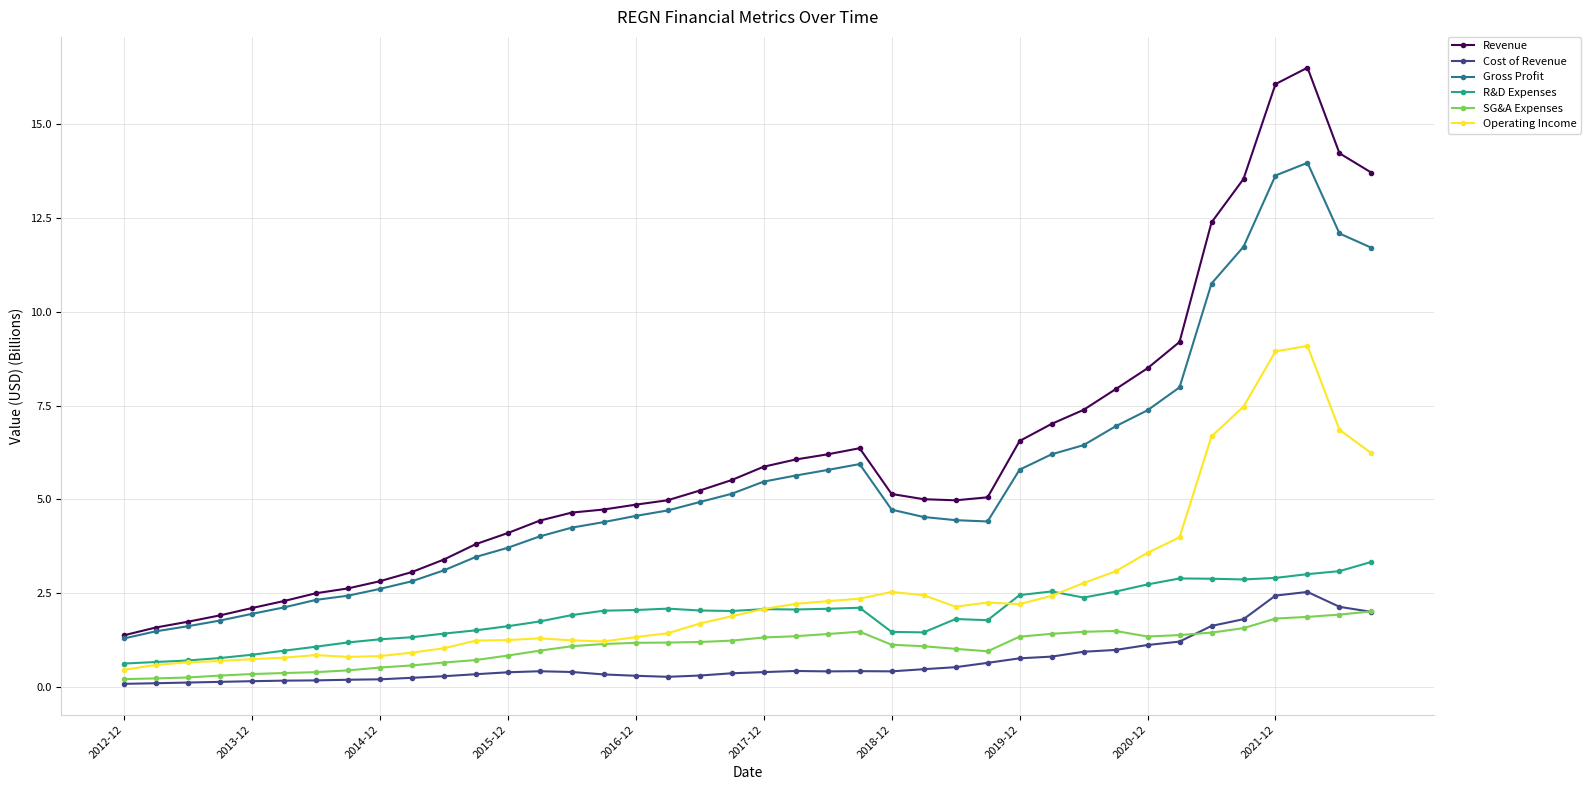

What is the lowest value of the R&D Expenses series?

0.6